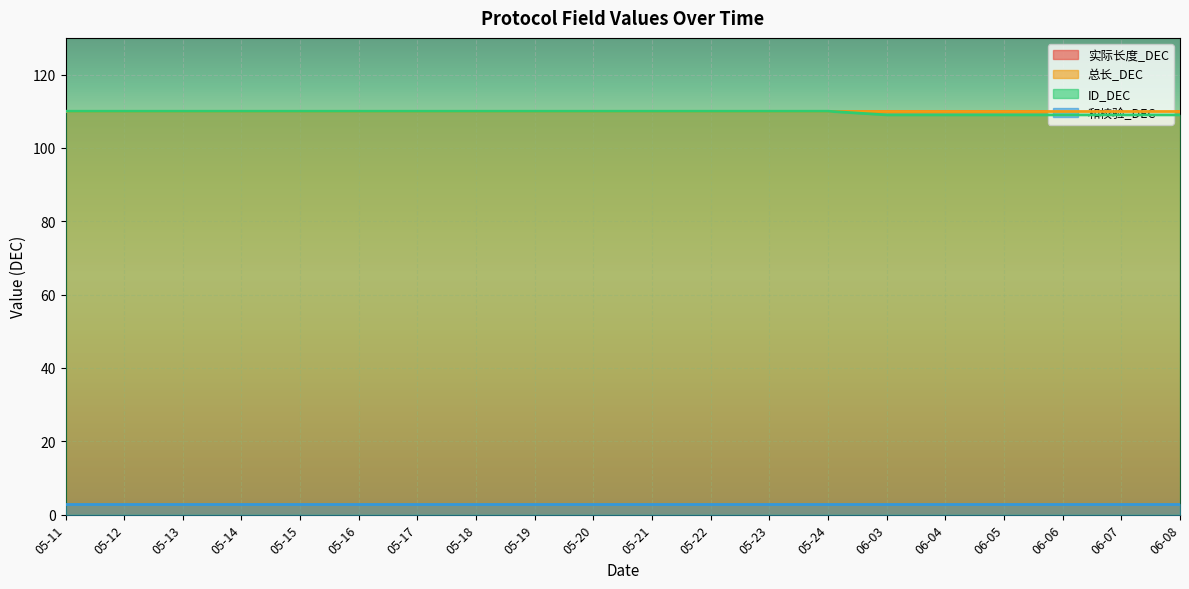

What is the label of the 9th point from the left?

05-19